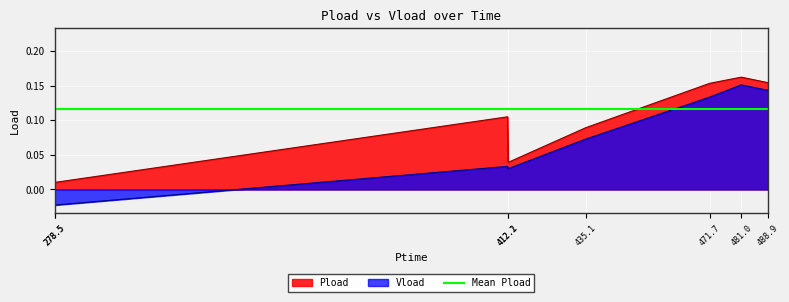

List the series in order of their overall mean, highest first.

Pload, Vload